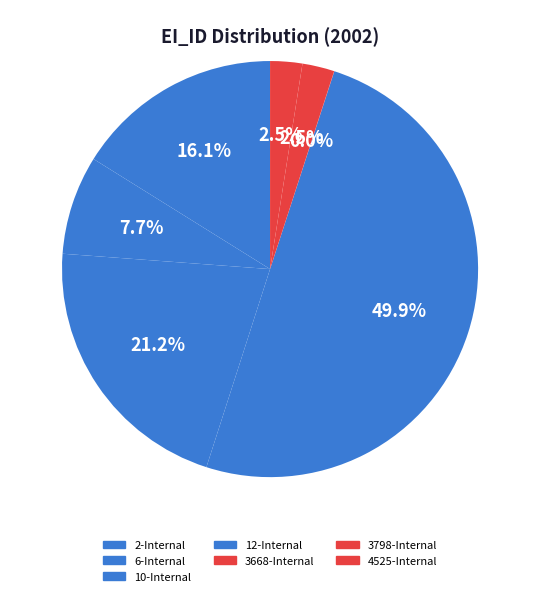

What is the change in value from 12-Internal to 4525-Internal?

-2520.2